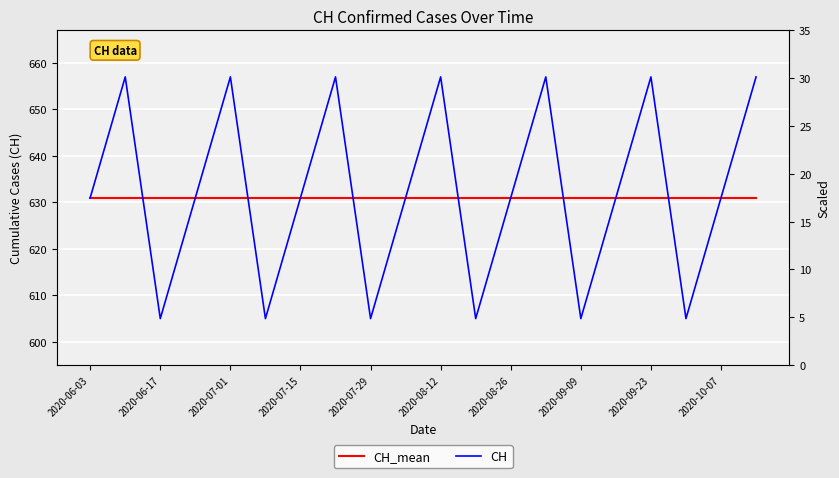

What is the sum of all CH values?

12646.0